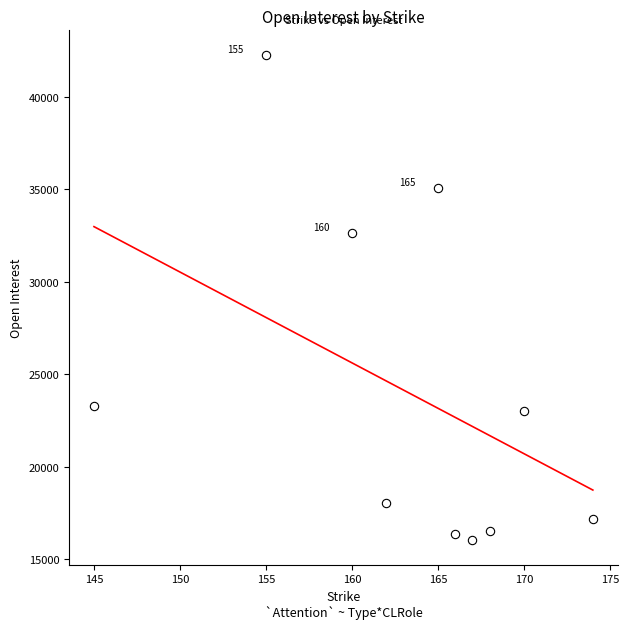

What is the range of X values (max minus min)?

29